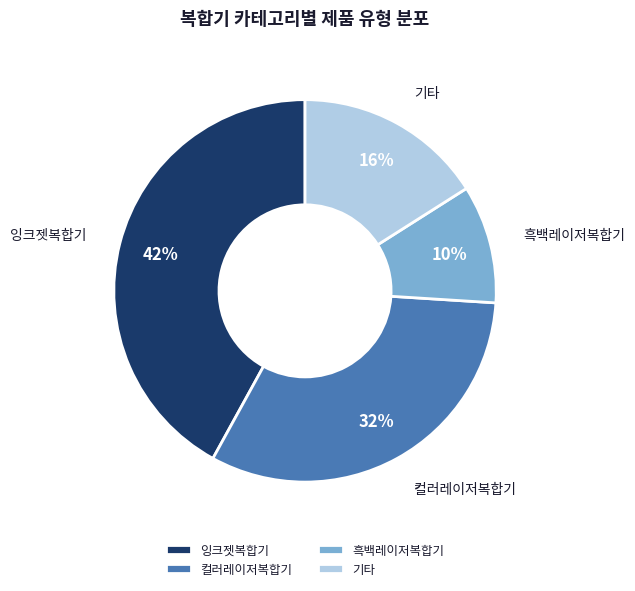

Do 컬러레이저복합기 and 흑백레이저복합기 together represent more than half of the pie?

No